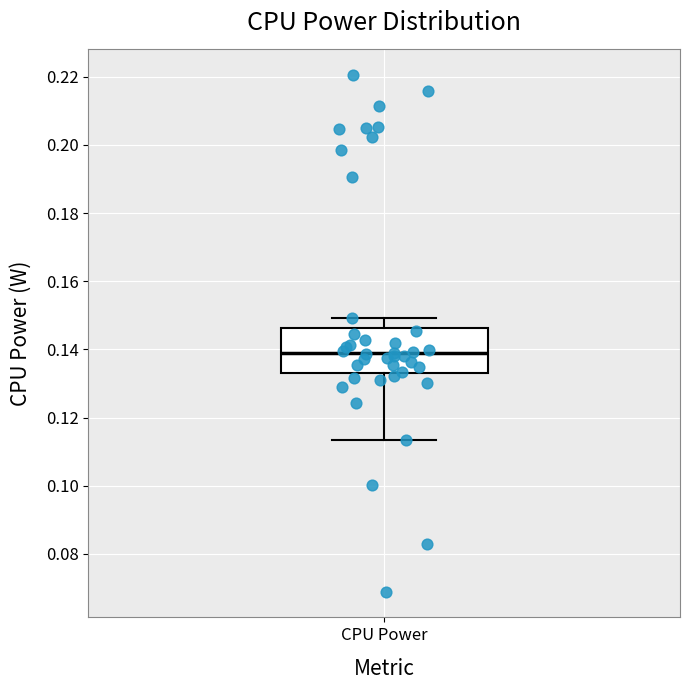

Transcribe this box plot: give where the median line is, the range the box spans, and where the two whiskers end, as read against the y-axis. The values are not printed on the chart, so give them approximately, as read against the axis.

median 0.138, box 0.132 to 0.146, whiskers 0.114 to 0.150